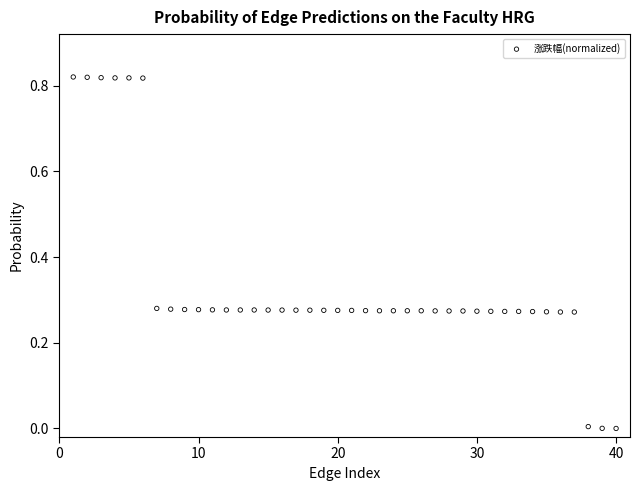

What is the range of X values (max minus min)?

39.0